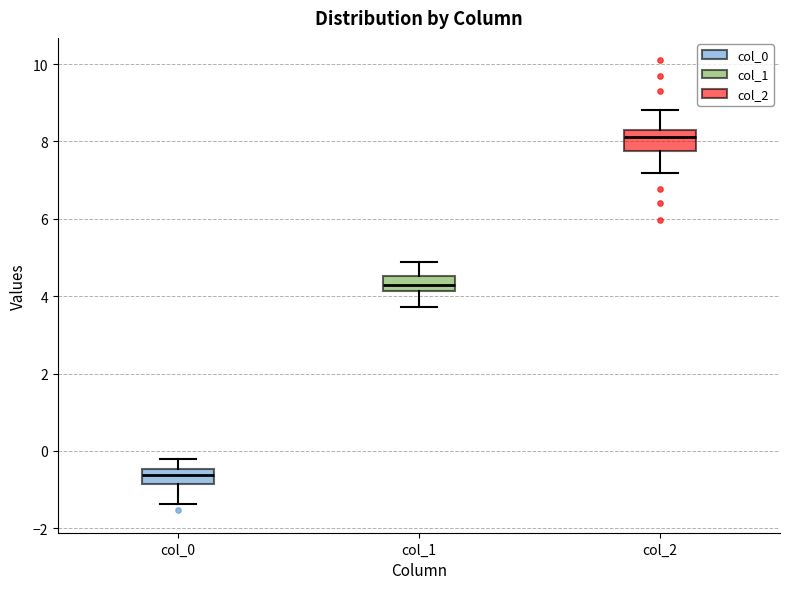

Which box's median line is the highest?

col_2